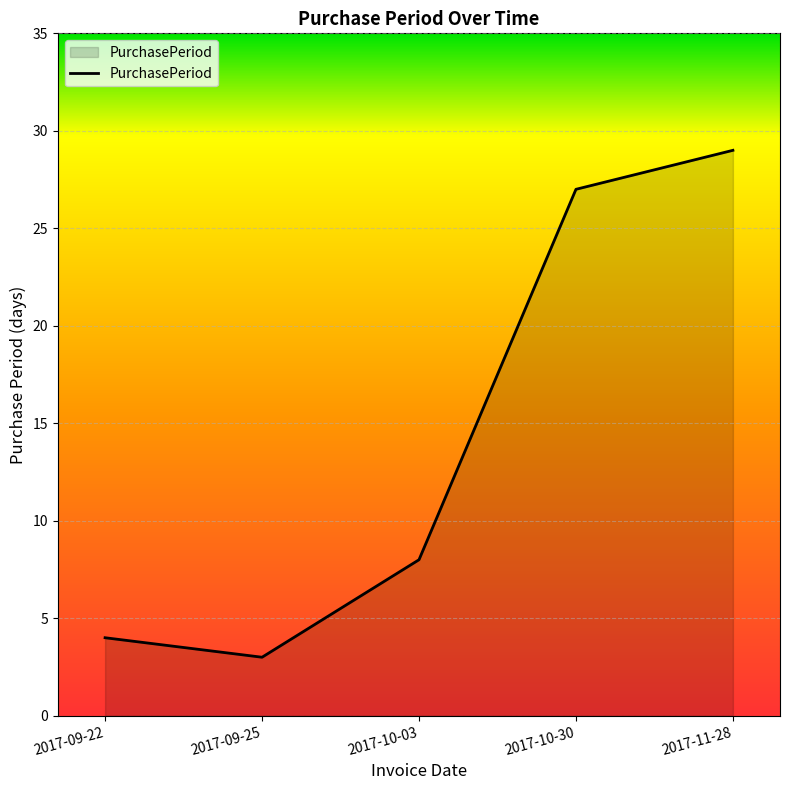

Where is the data nearest to the value 16?

2017-10-03